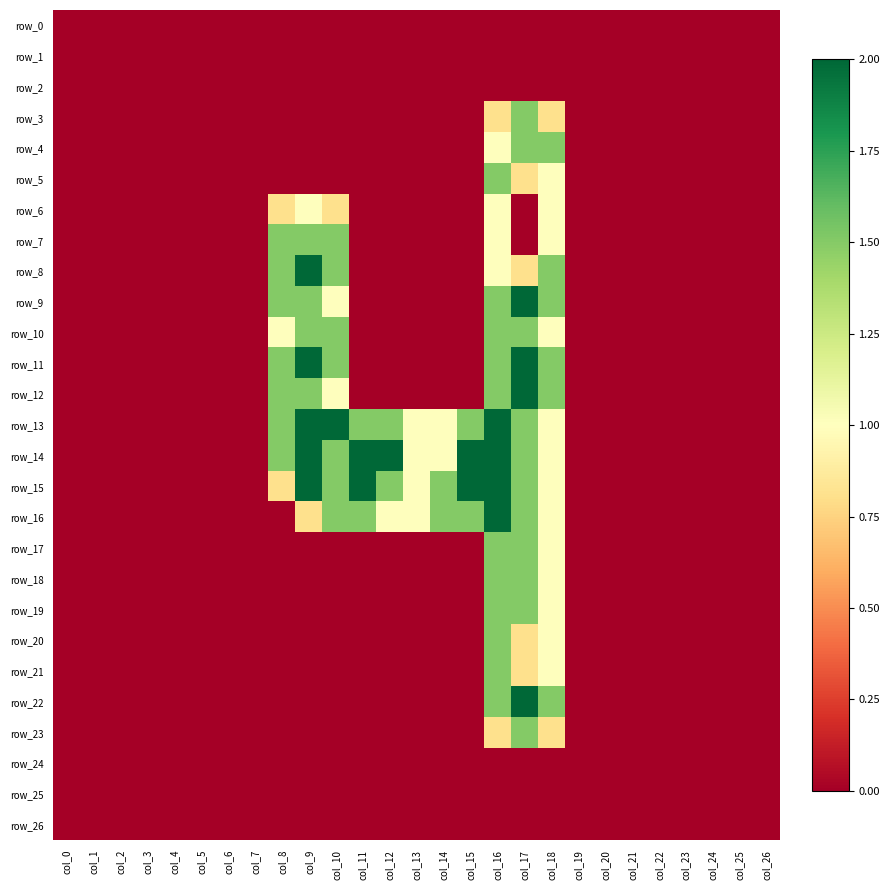

The value of row_15 at col_13 is 1.0. True or false?

True